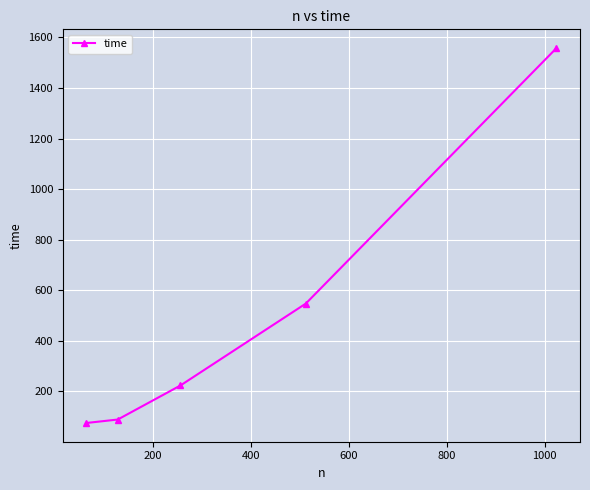

What is the average value?

497.8